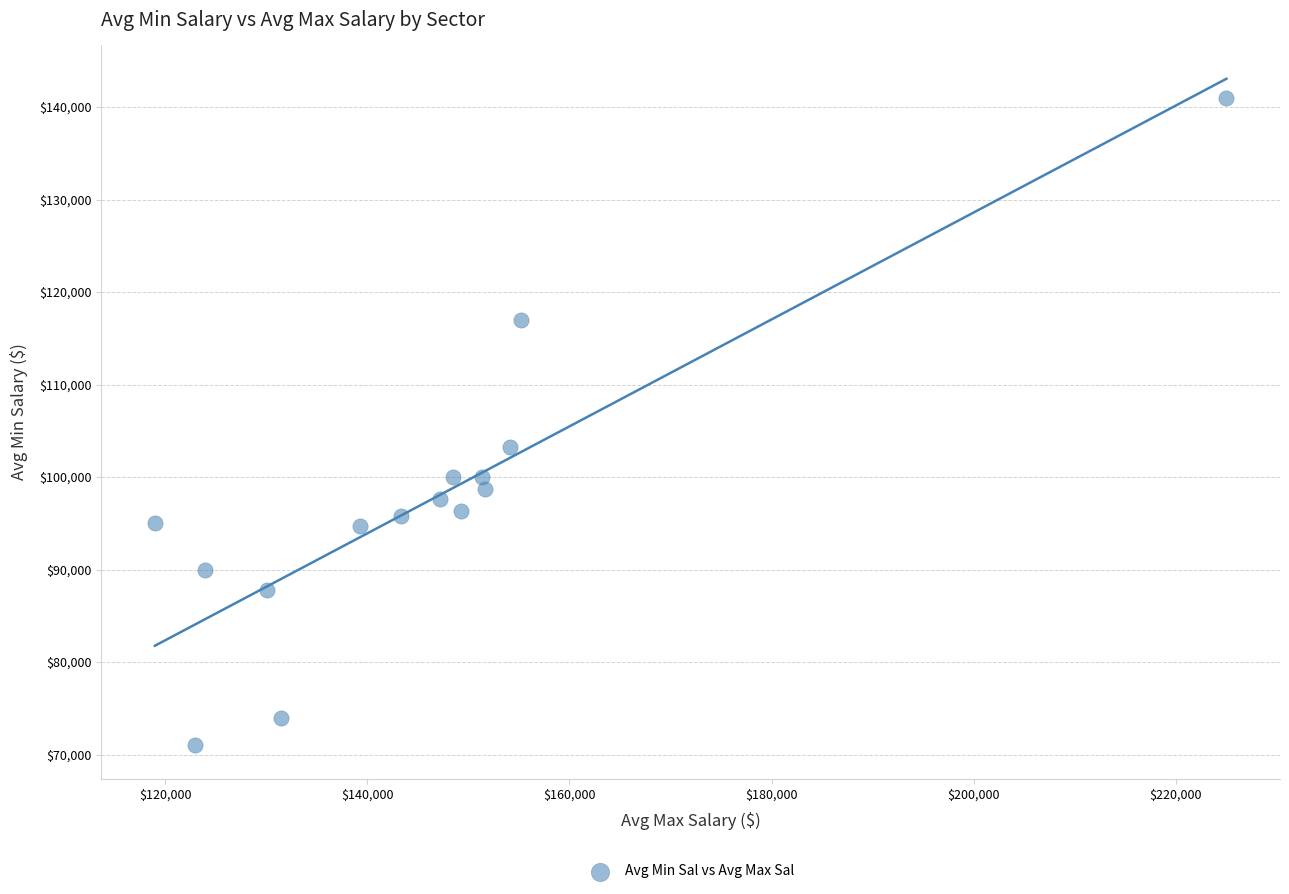

What Y value in the scatter plot is closest to 106000?

103296.3